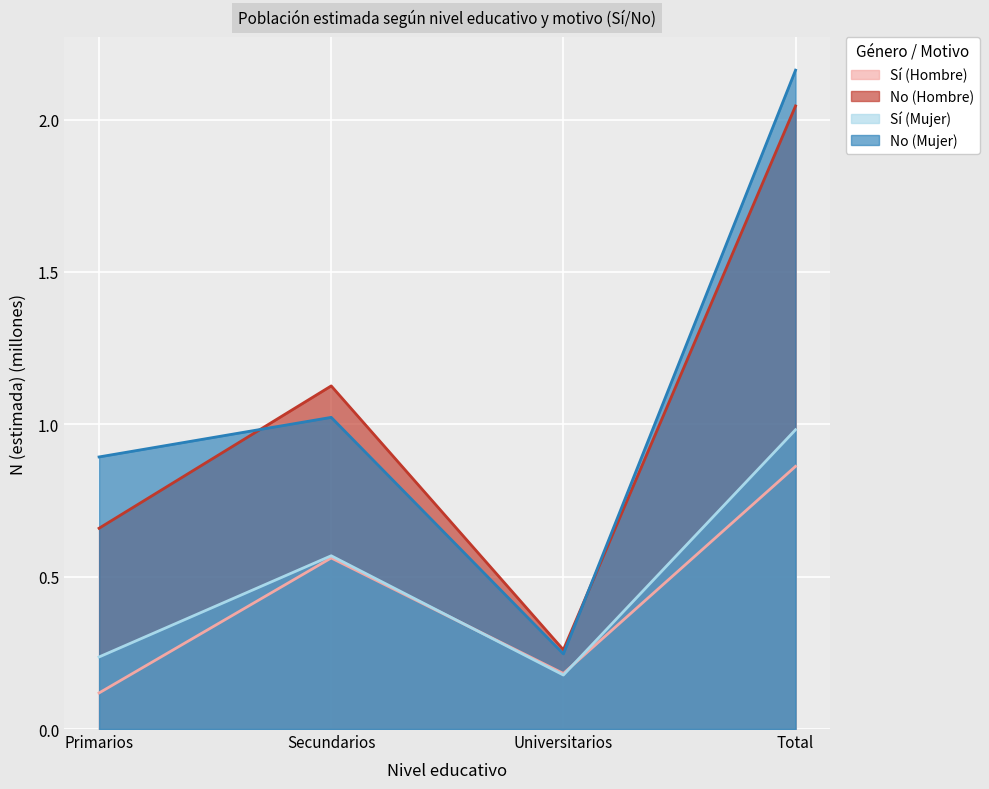

How many lines are shown in the chart?

4